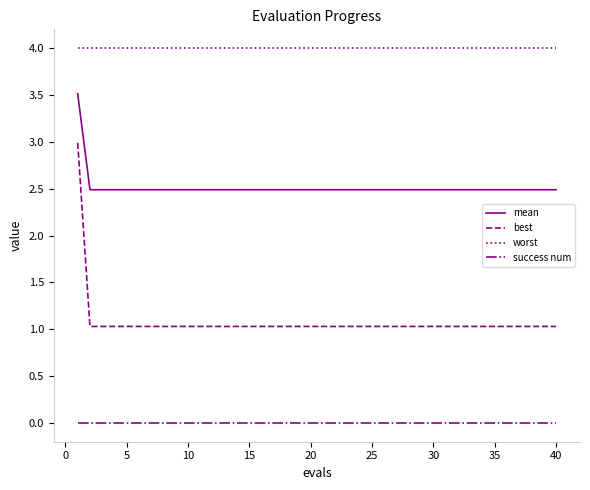

True or false: success num and mean cross at least once.

False